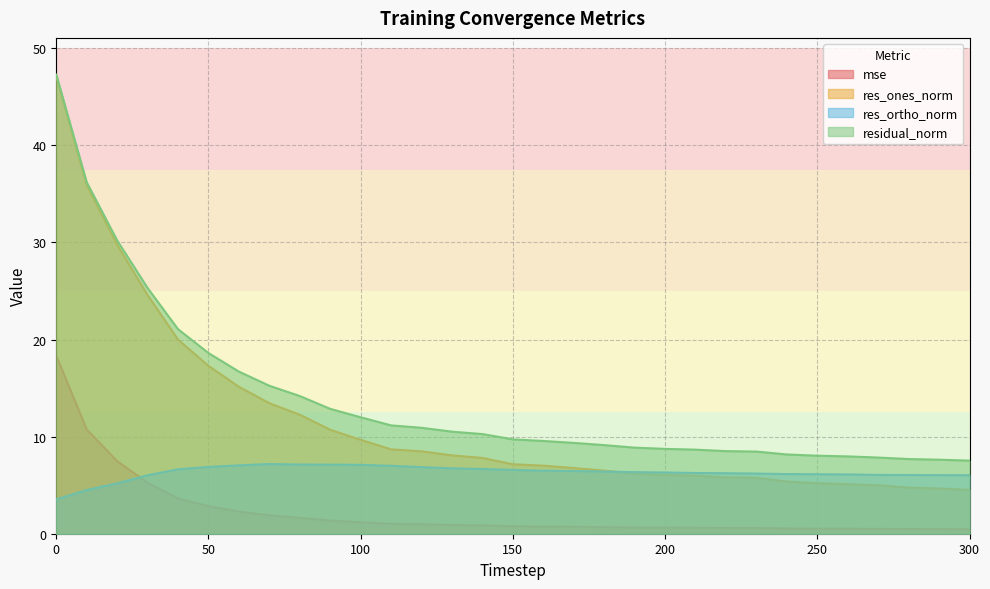

Does the chart display data point markers on the line(s)?

No